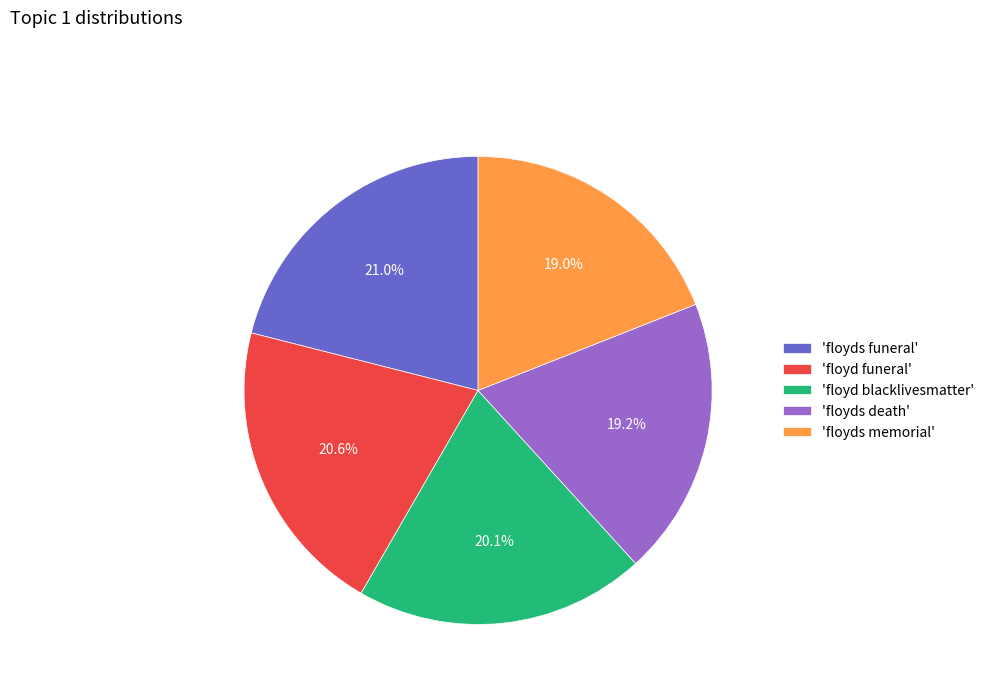

Does 'floyds memorial' represent more than half of the total?

No